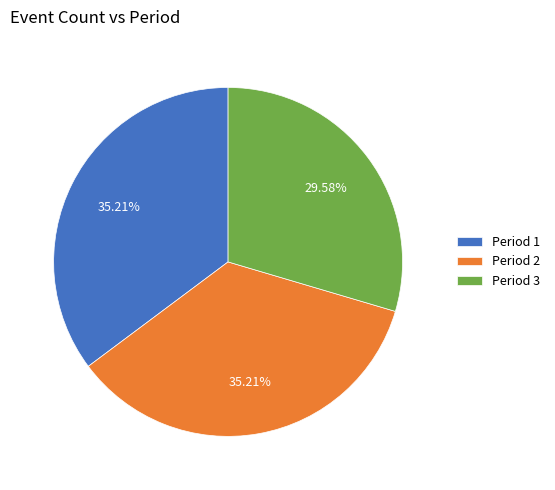

What percentage do Period 2 and Period 3 together represent?

64.8%